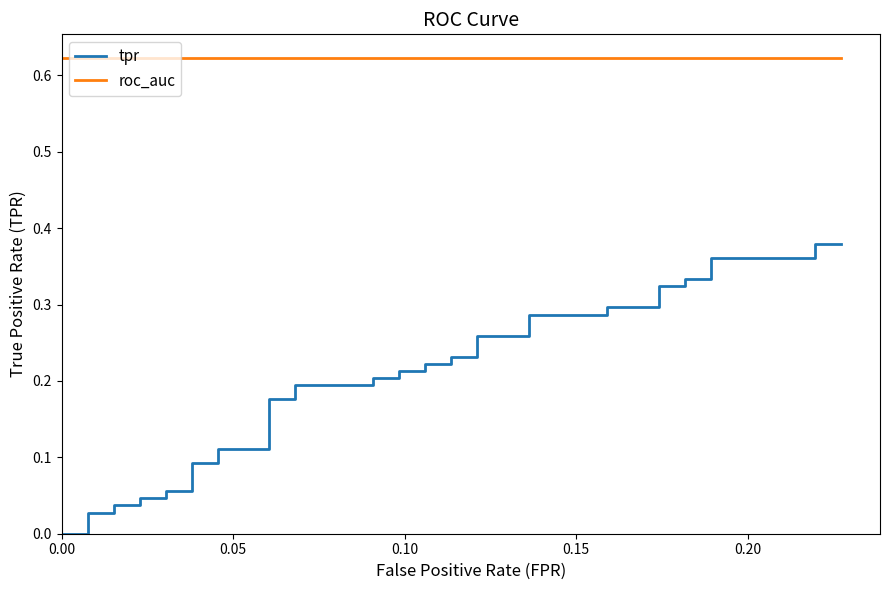

What is the sum of all tpr values?

7.7